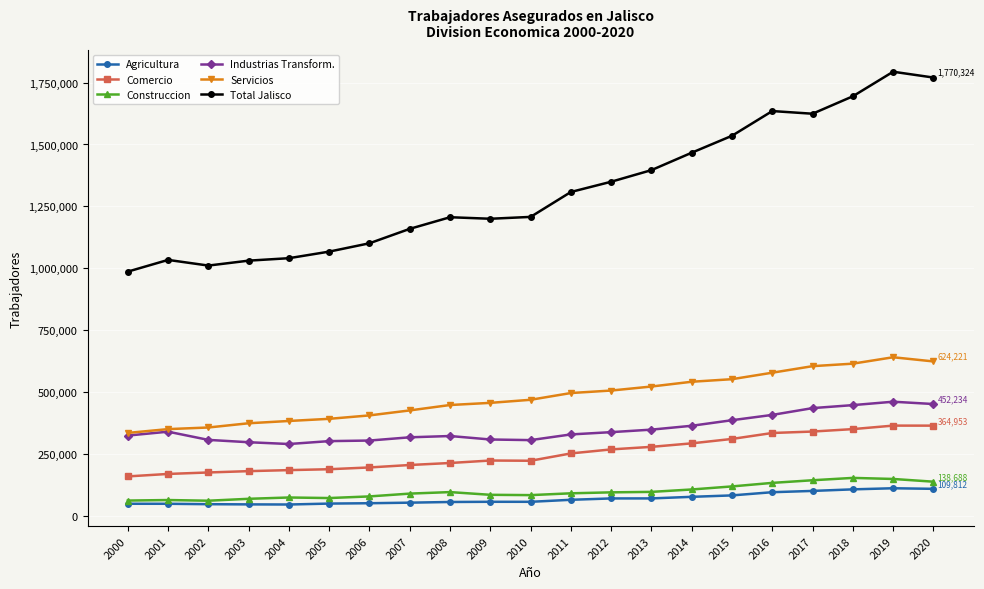

What is the difference between the Agricultura values at 2016 and 2013?

25070